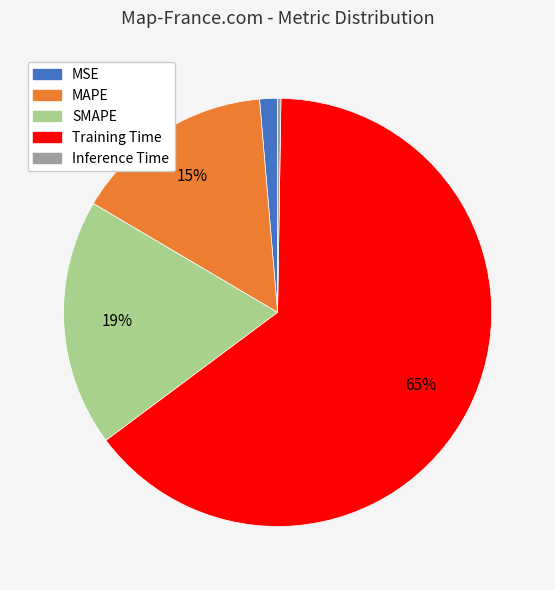

True or false: MAPE accounts for 1% of the total.

False